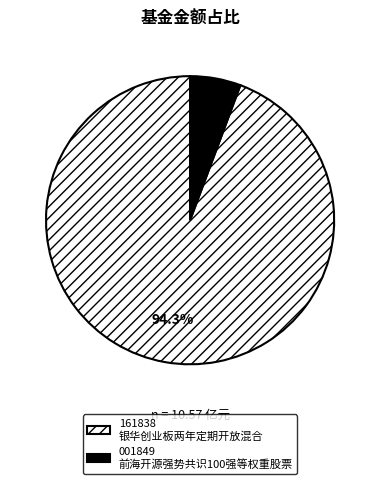

Is there a majority slice in this chart?

Yes